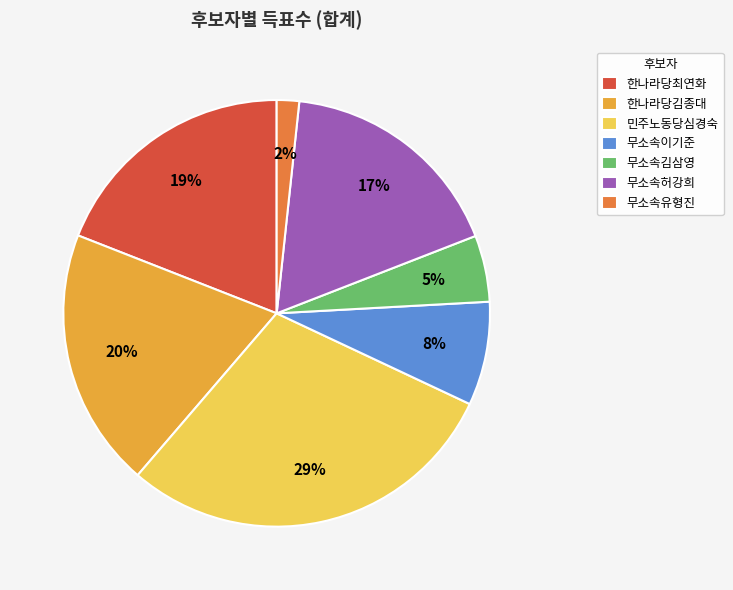

Is the sum of 무소속허강희 and 한나라당최연화 greater than half?

No